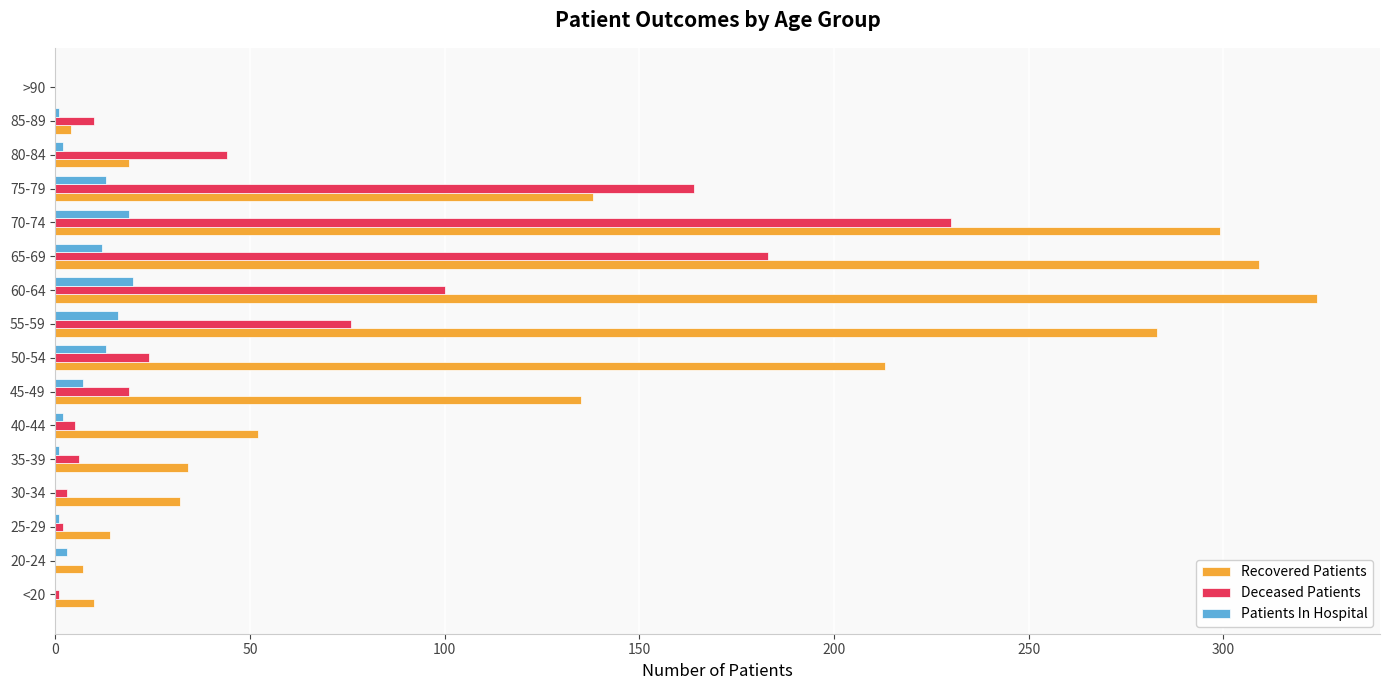

Which series changed the most between 60-64 and >90?

Recovered Patients